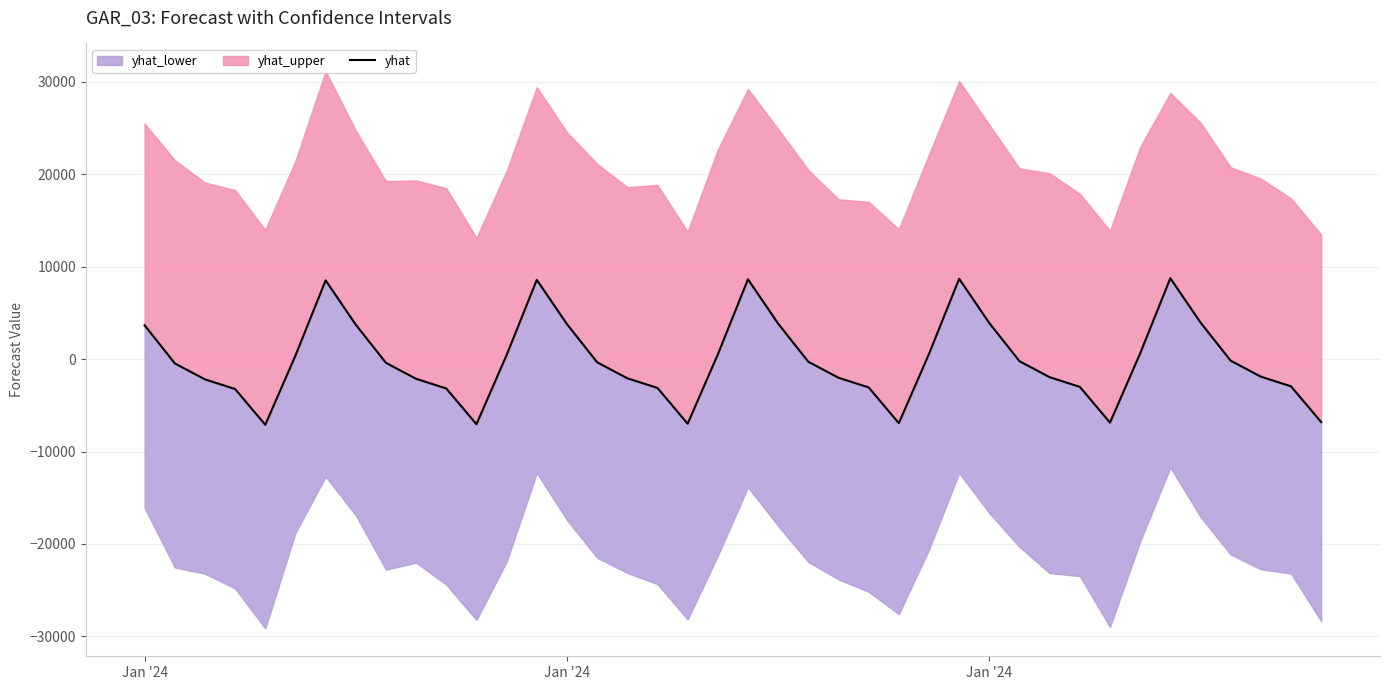

How many interior local valleys (lower than both neighbors) does the data have?

5